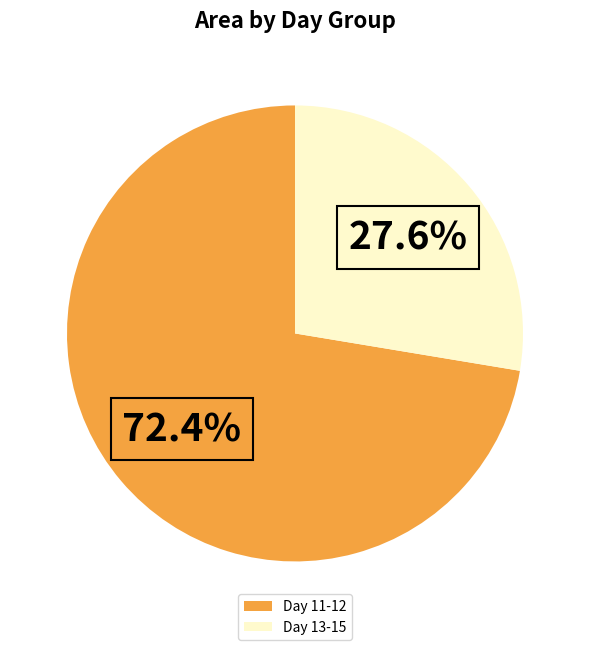

What is the largest slice in the pie chart?

Day 11-12